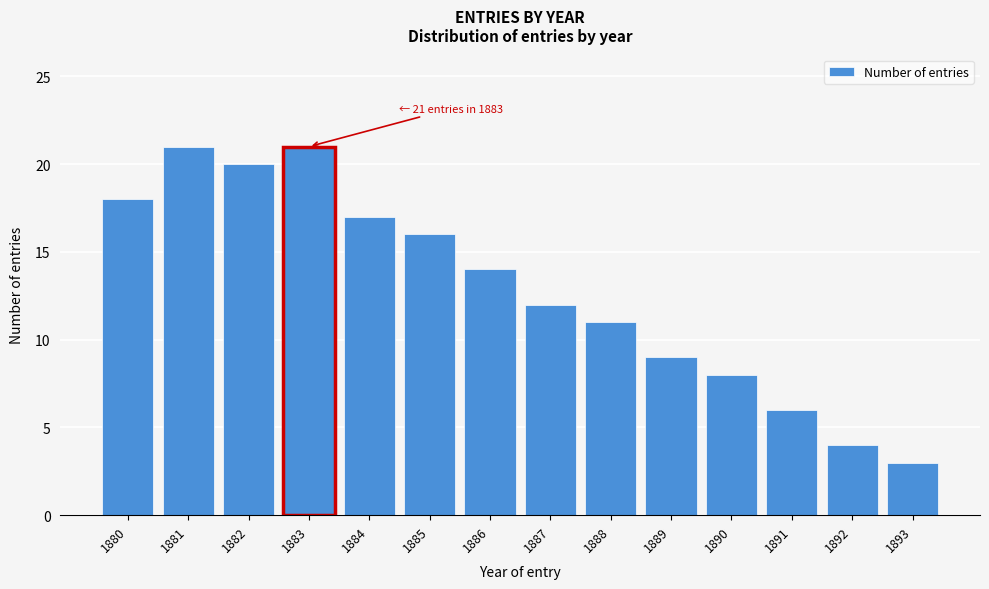

Reading left to right, what are all the values shown in this chart?

1880=18	1881=21	1882=20	1883=21	1884=17	1885=16	1886=14	1887=12	1888=11	1889=9	1890=8	1891=6	1892=4	1893=3